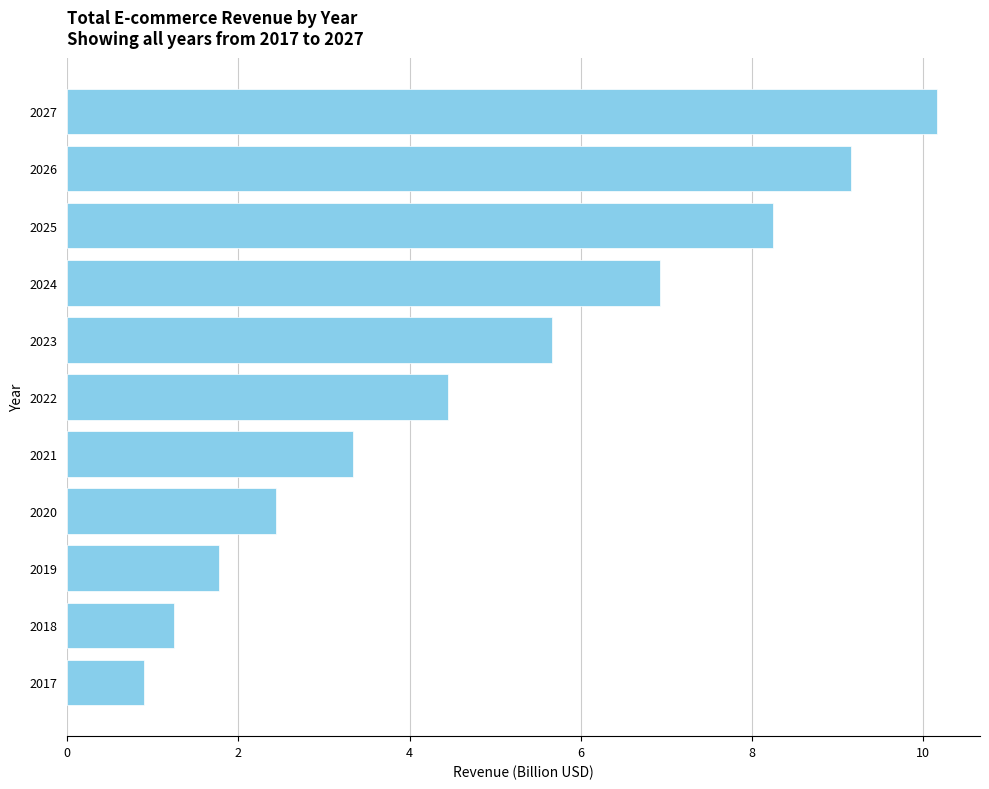

The value at 2021 is 3.3. True or false?

True